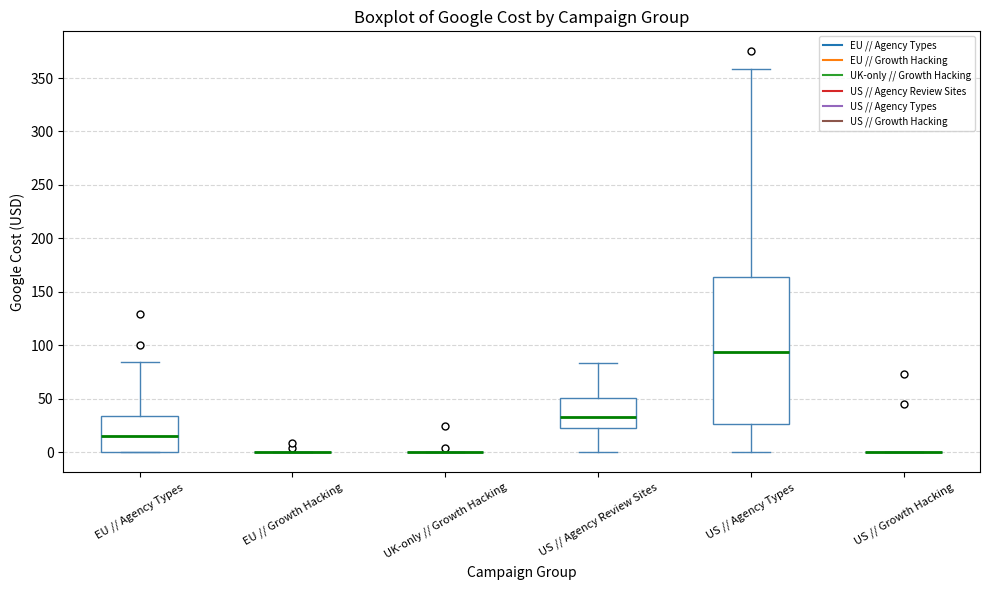

Reading left to right, read every box against the y-axis: the position of its median line, the range the box covers, and the ends of its whiskers. The values are not printed on the chart, so give them approximately, as read against the axis.

EU // Agency Types: median 15, box 0 to 35, whiskers 0 to 85
EU // Growth Hacking: box collapsed to a line at 0, whiskers 0 to 0
UK-only // Growth Hacking: box collapsed to a line at 0, whiskers 0 to 0
US // Agency Review Sites: median 35, box 20 to 50, whiskers 0 to 85
US // Agency Types: median 95, box 25 to 165, whiskers 0 to 360
US // Growth Hacking: box collapsed to a line at 0, whiskers 0 to 0